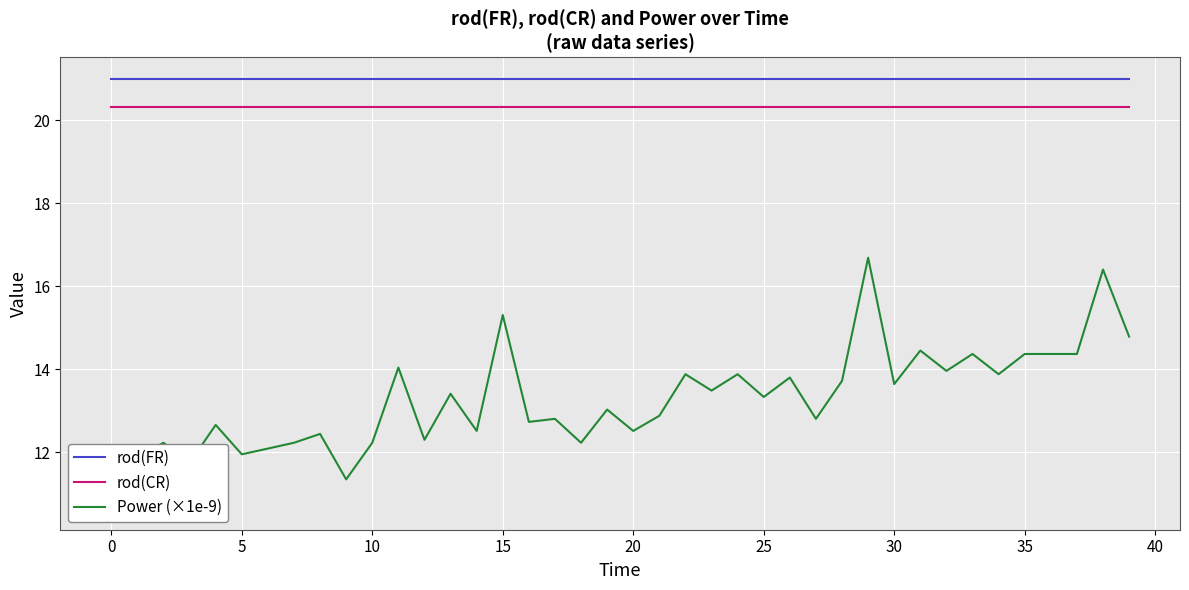

True or false: rod(CR) has a value of 35.4 at 15.

False